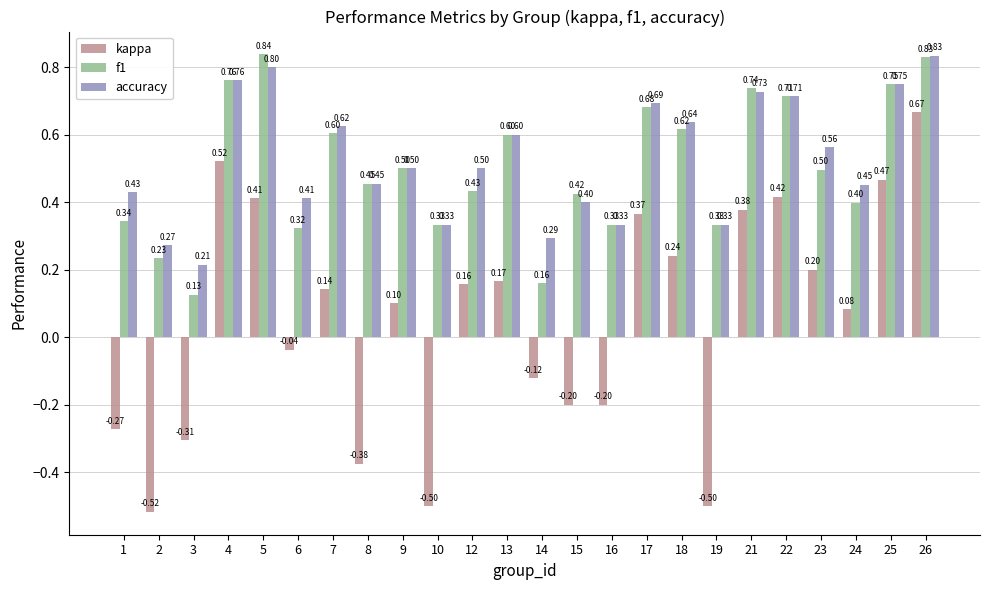

Are the bars horizontal?

No